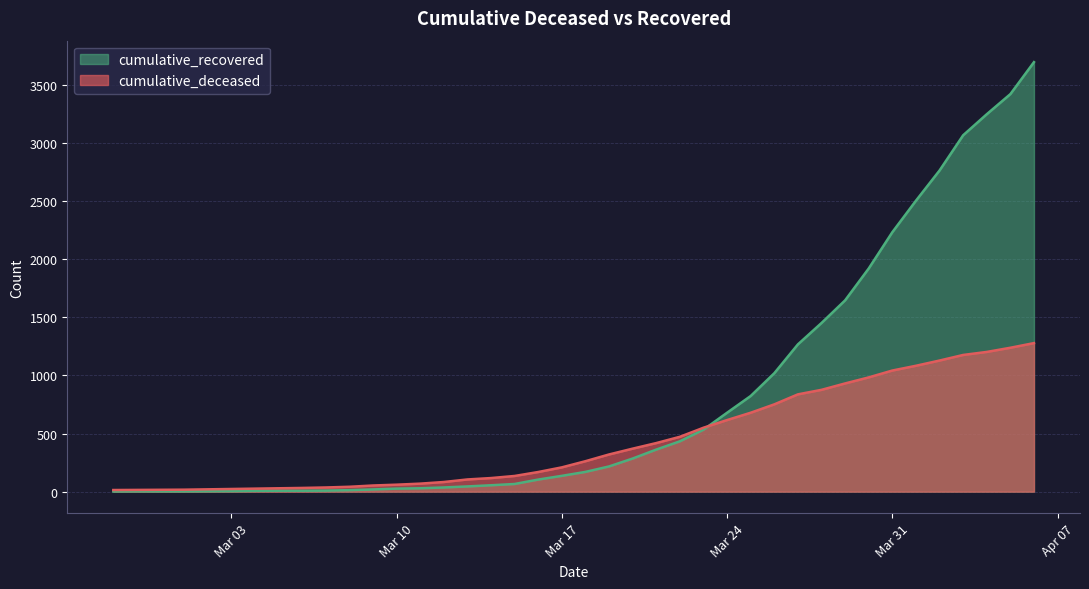

At which label does cumulative_deceased reach its peak?

2020-04-06